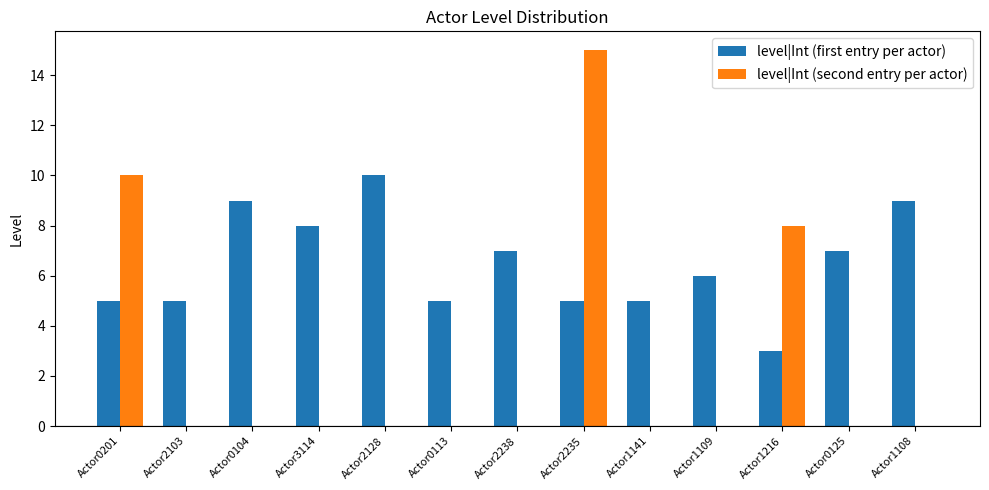

Is the value of level|Int (second entry per actor) at Actor2128 greater than the value of level|Int (first entry per actor) at Actor0104?

No